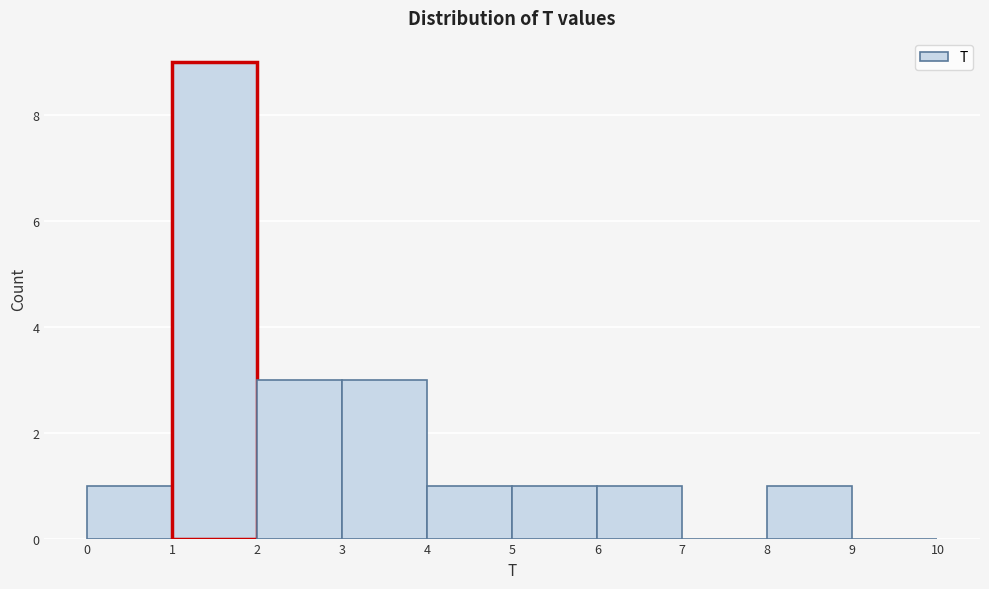

Which range on the x-axis has the tallest bar?

1 to 2